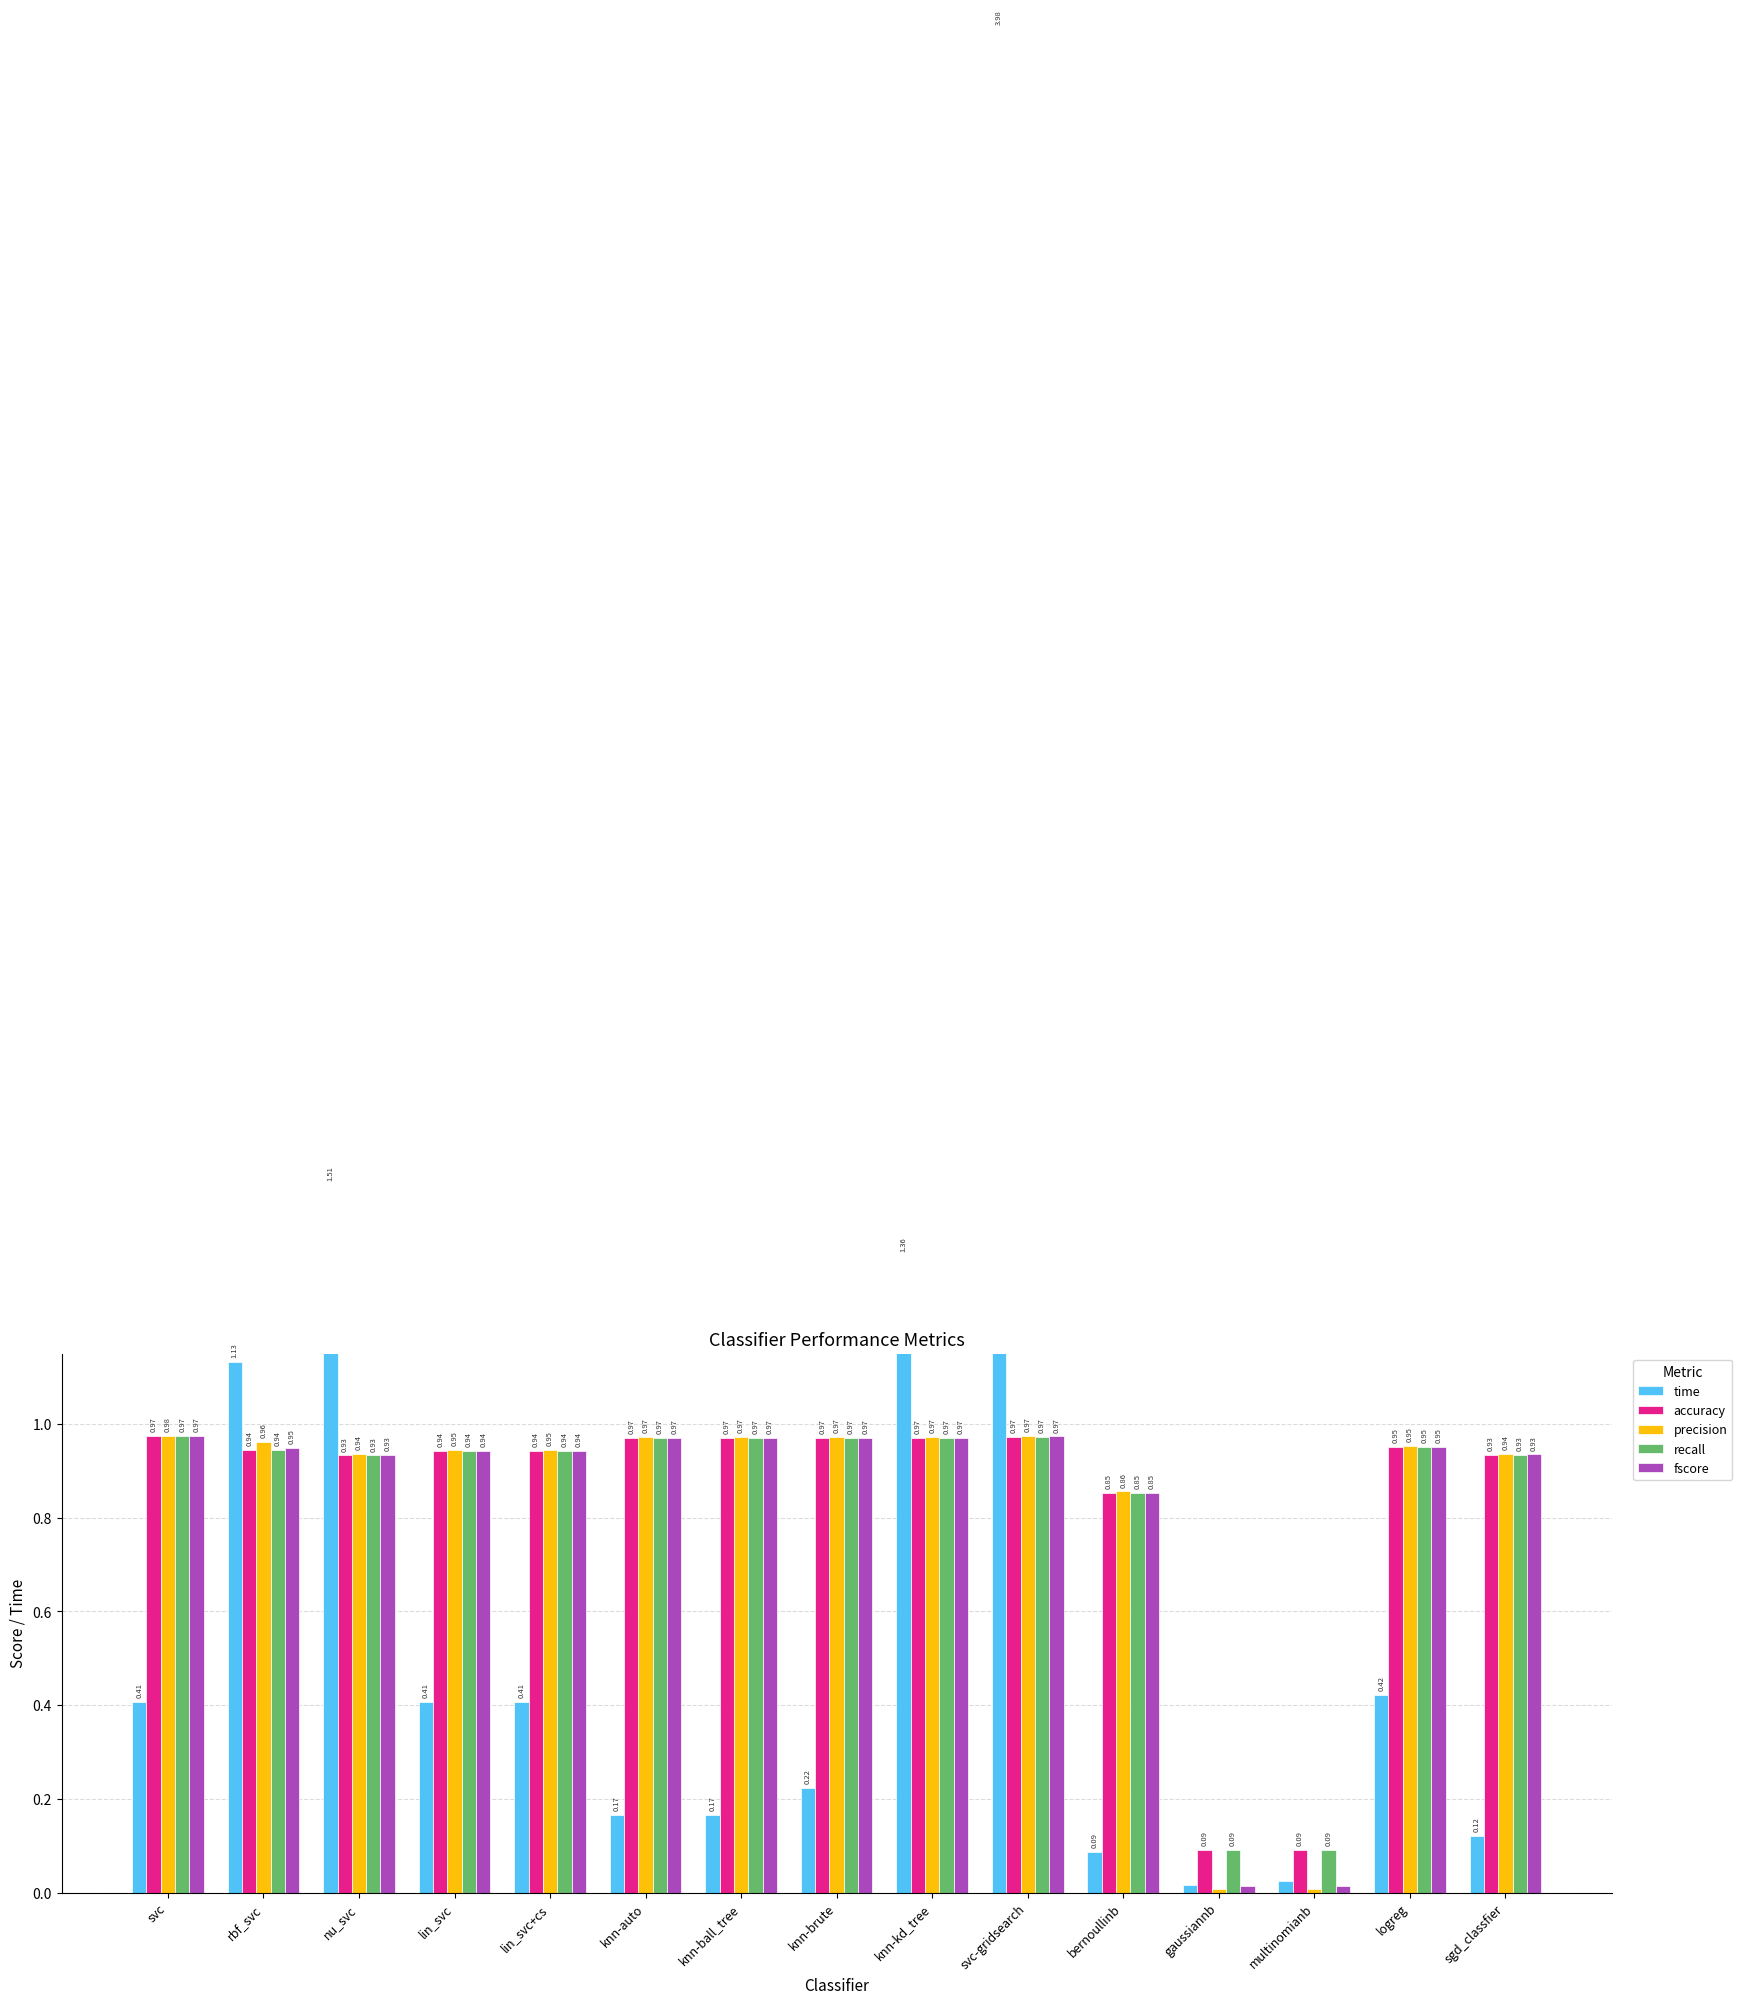

Is the value of time at svc greater than the value of recall at rbf_svc?

No